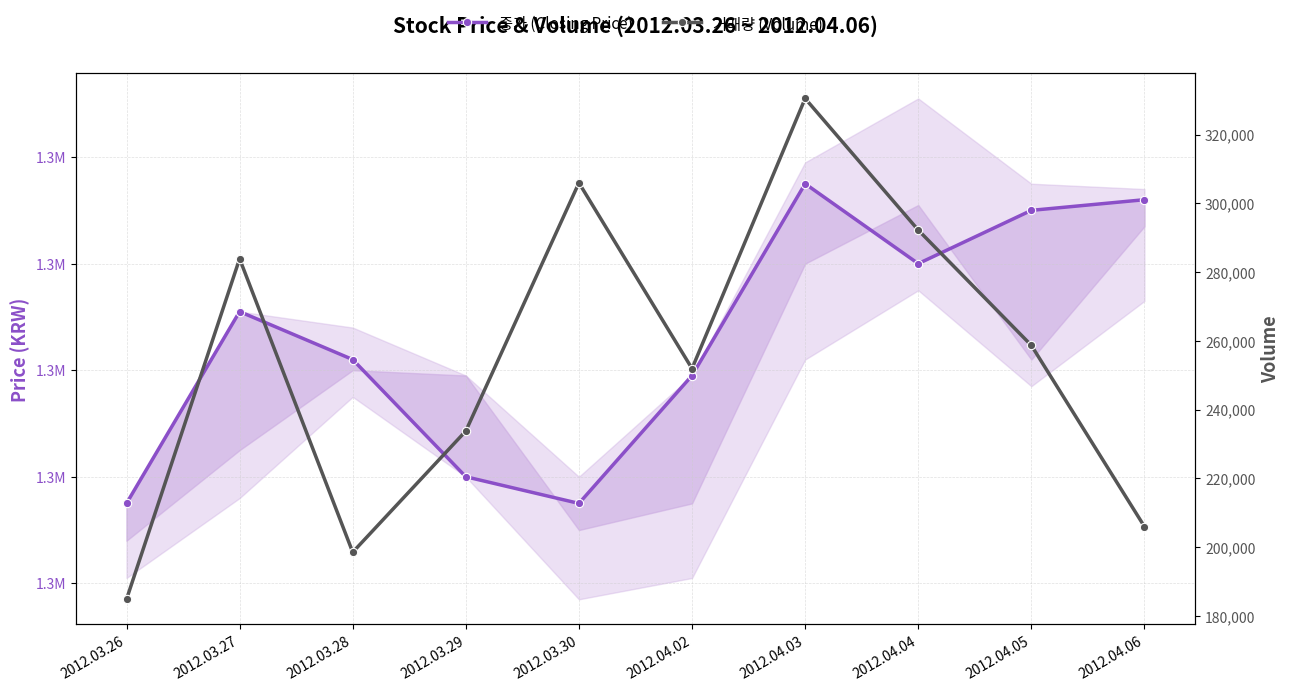

Which series has the widest spread of values?

거래량 (Volume)